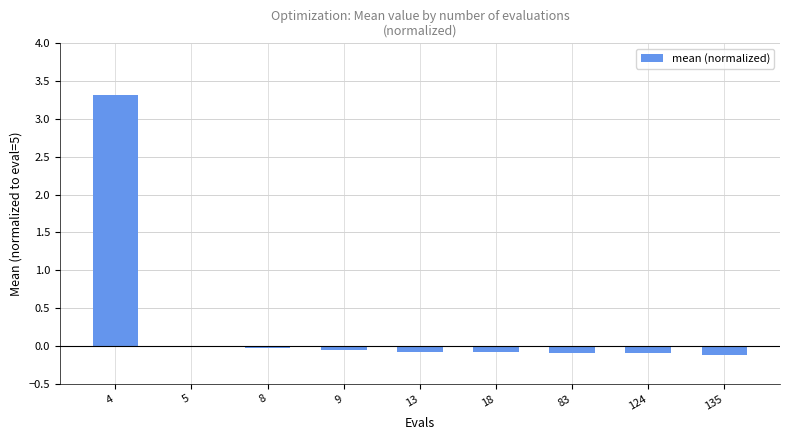

What is the sum of all values?

2.8